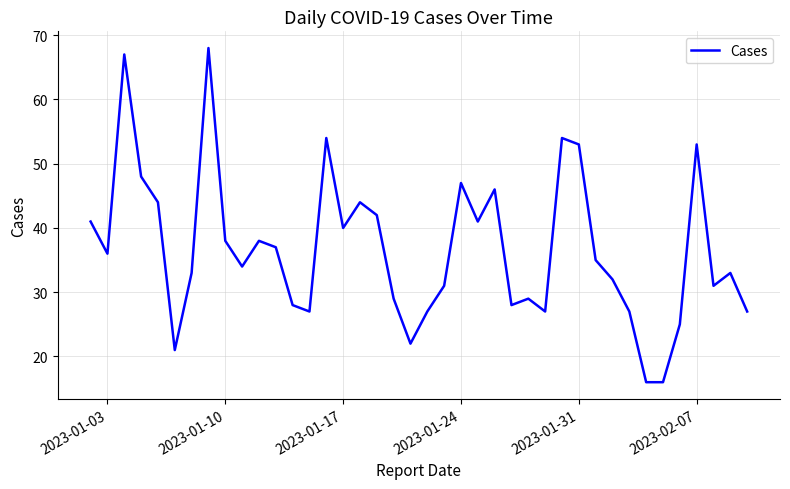

What is the greatest value displayed?

68